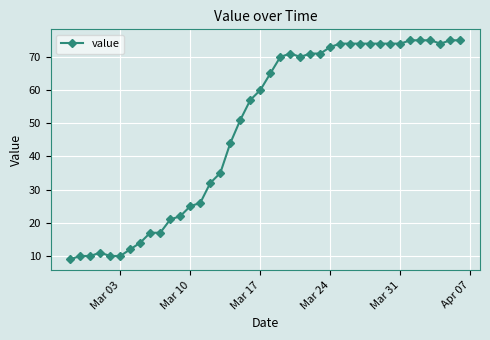

Reading right to left, what are all the values shown in this chart?

75	75	74	75	75	75	74	74	74	74	74	74	74	73	71	71	70	71	70	65	60	57	51	44	35	32	26	25	22	21	17	17	14	12	10	10	11	10	10	9